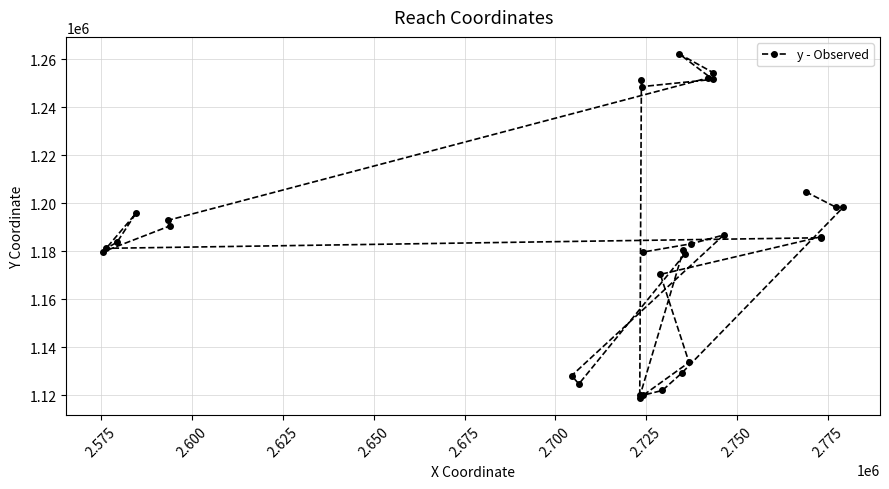

What is the average value?

1183702